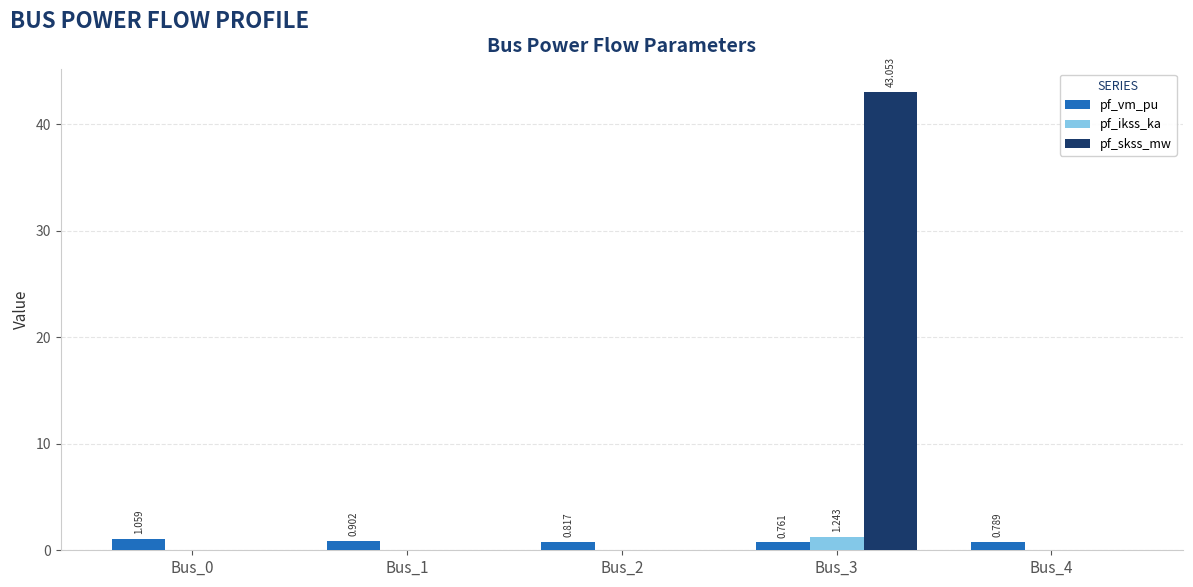

What value does the pf_vm_pu series have at Bus_4?

0.8